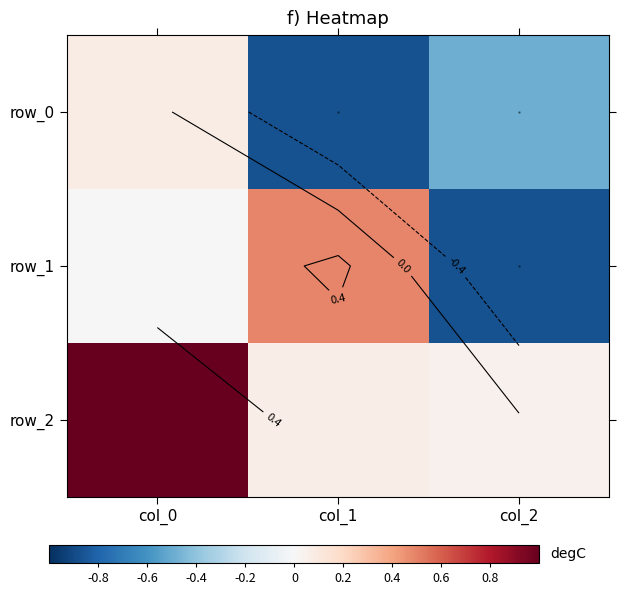

The row_2 series shows 0.0 at col_2. True or false?

False